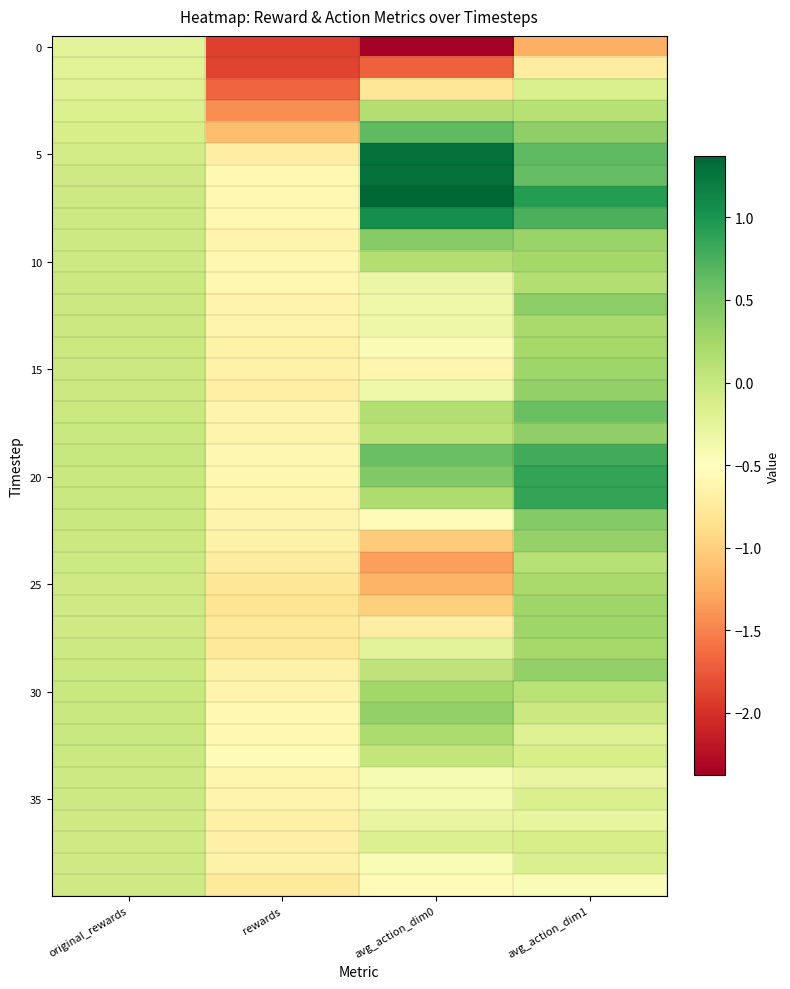

What is the greatest value displayed?

1.4